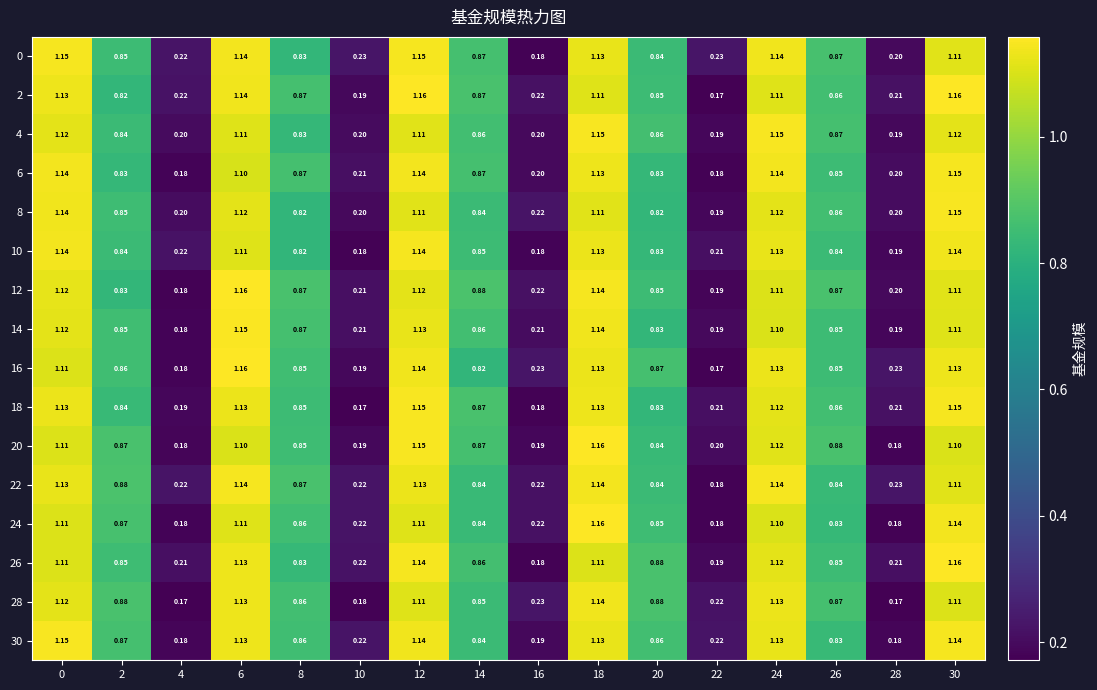

Which has a higher value, 10 or 16?

10